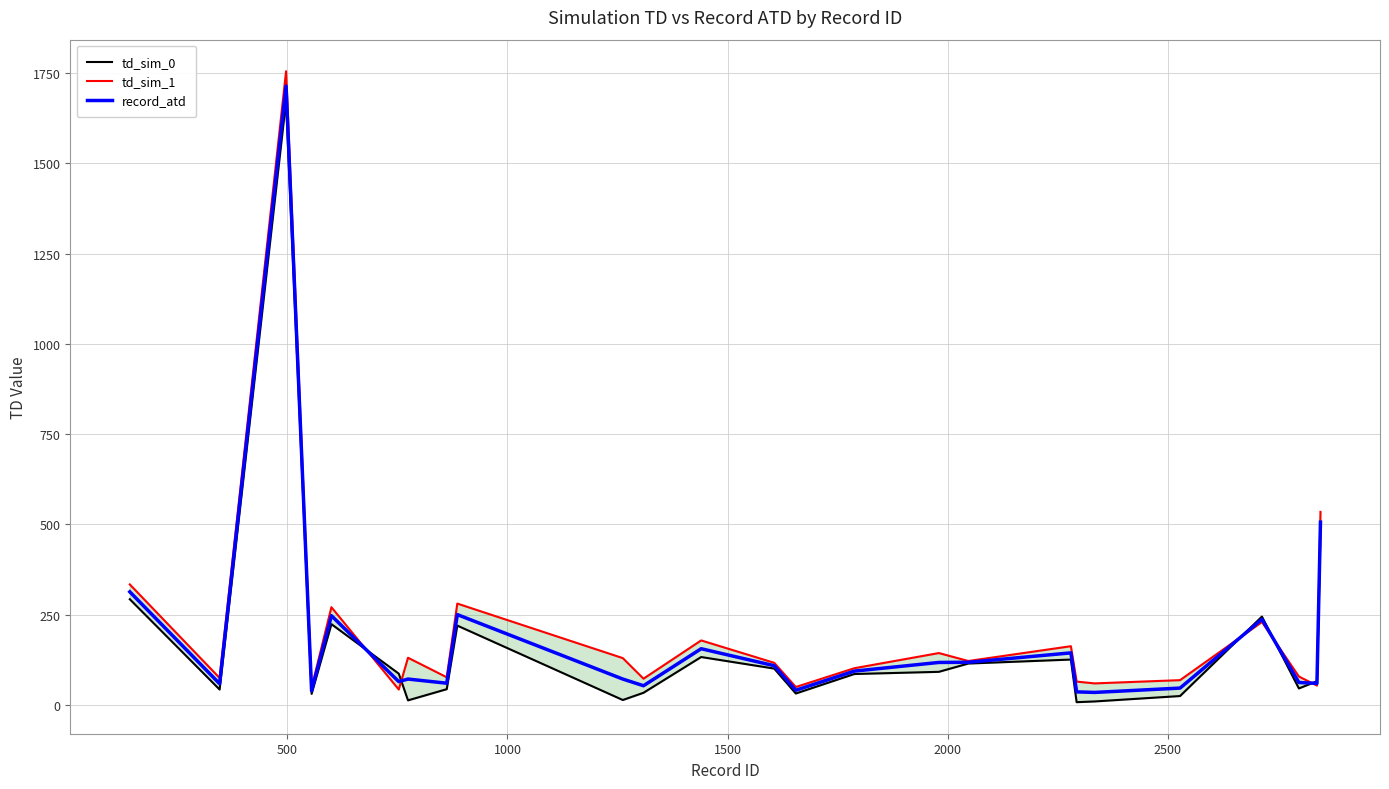

How many intersections are there between record_atd and td_sim_0?

6